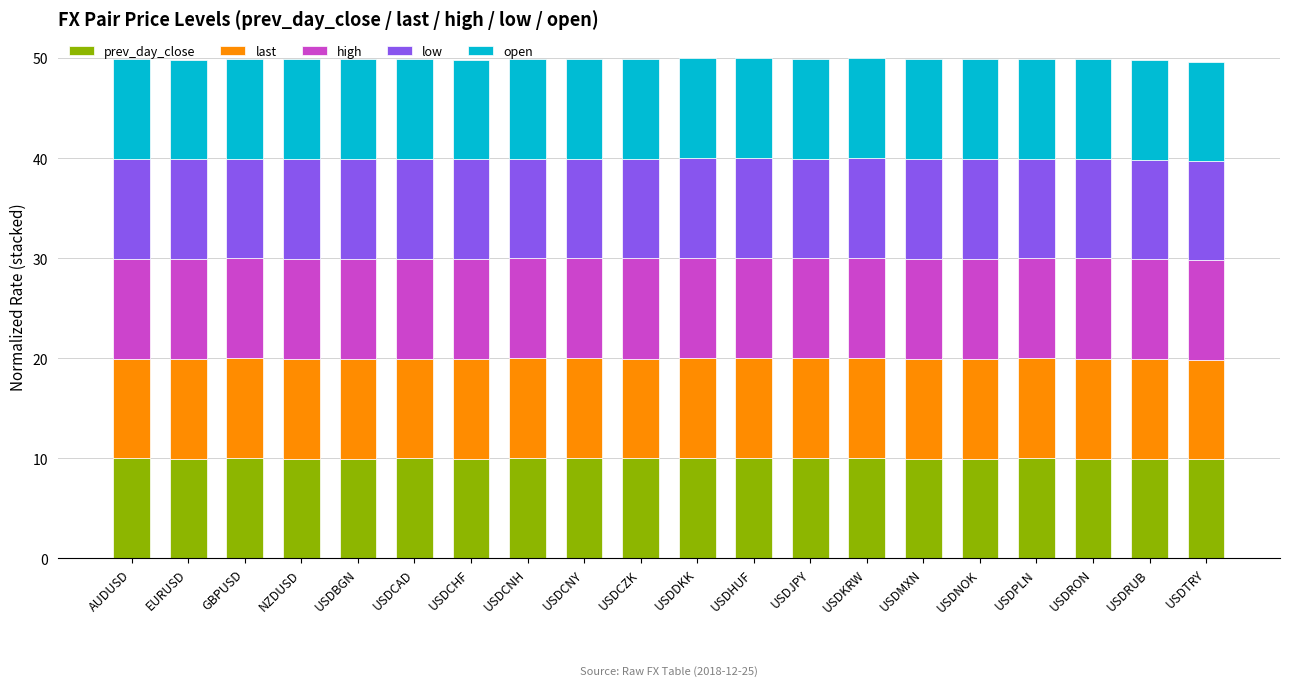

What is the minimum value for prev_day_close?

9.9